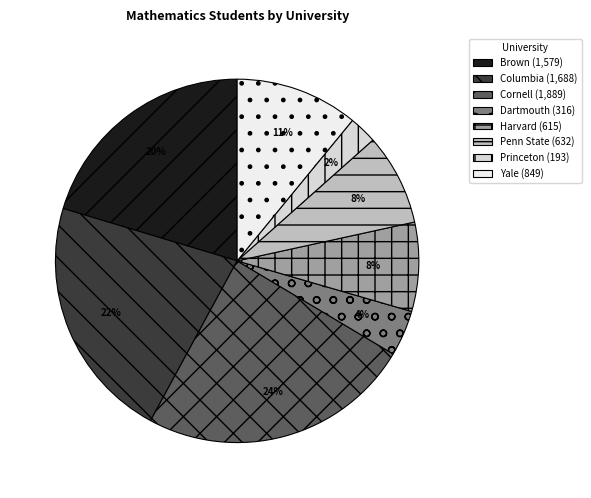

Approximately how many times larger is the value at Cornell compared to Princeton?

9.8